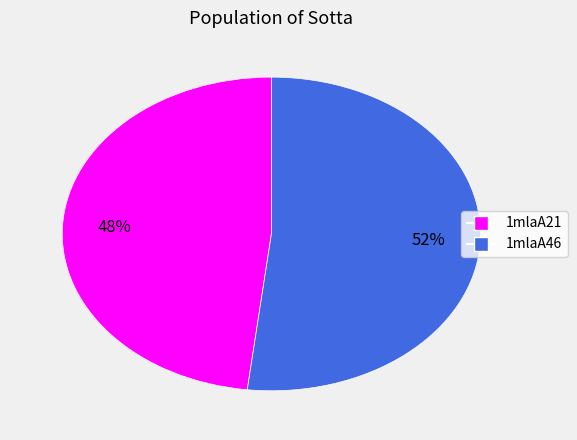

Between 1mlaA46 and 1mlaA21, which is larger?

1mlaA46